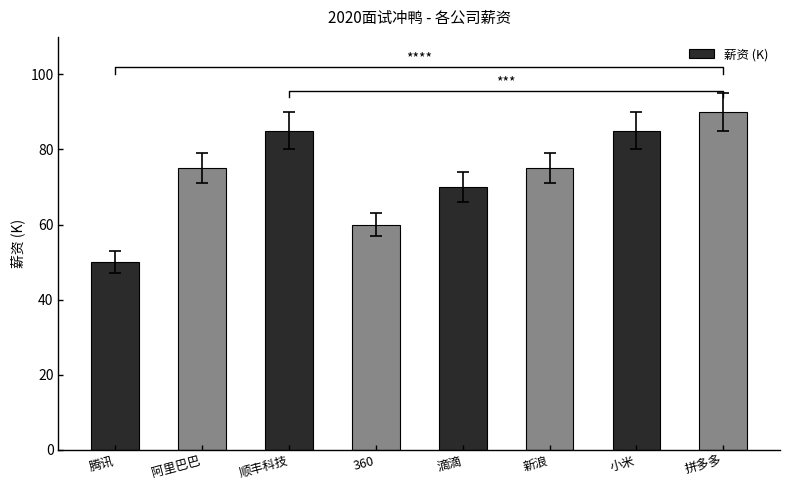

What is the average value?

74